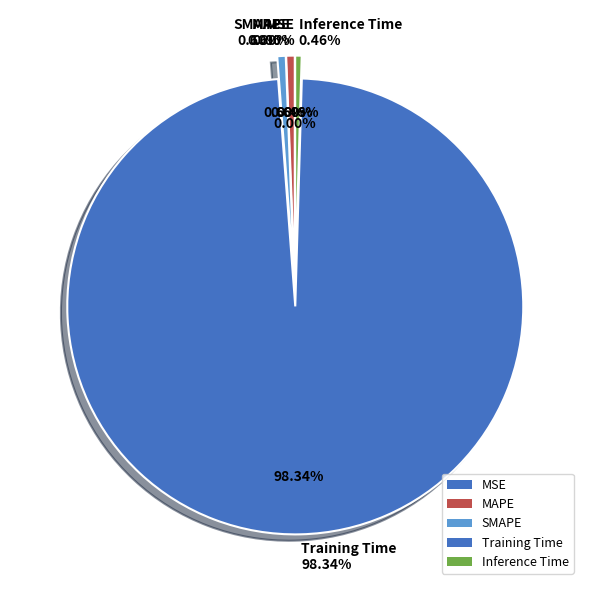

How many segments does this pie chart have?

5